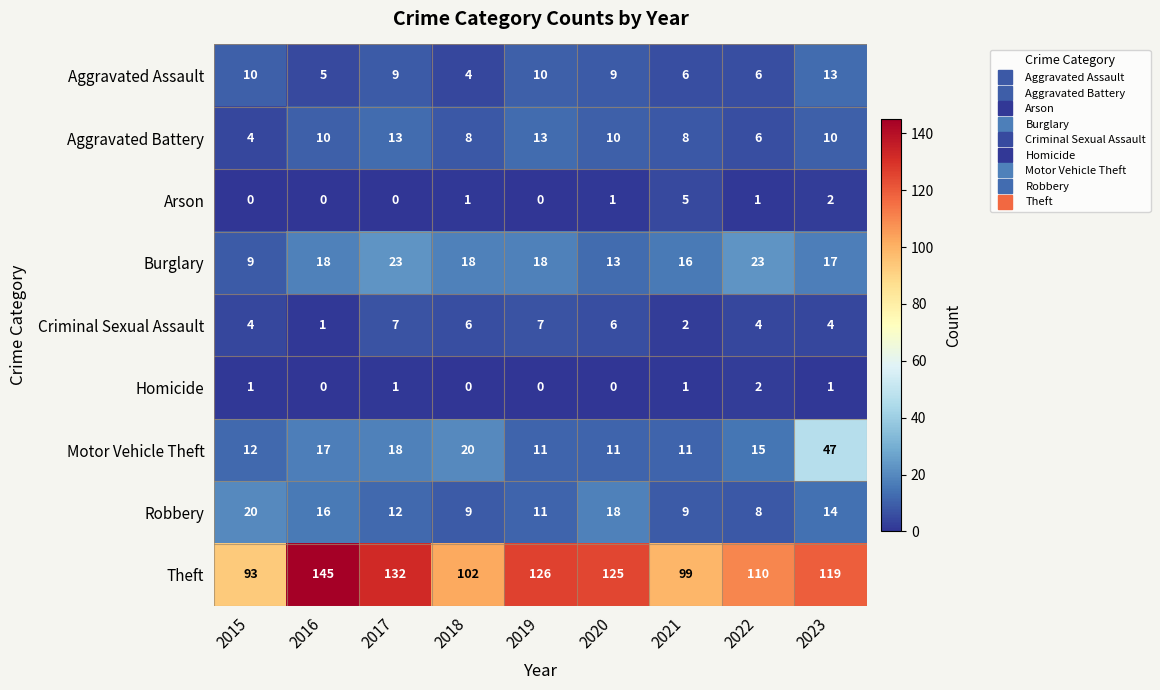

What value does the Burglary series have at 2019, to the nearest 10?

20